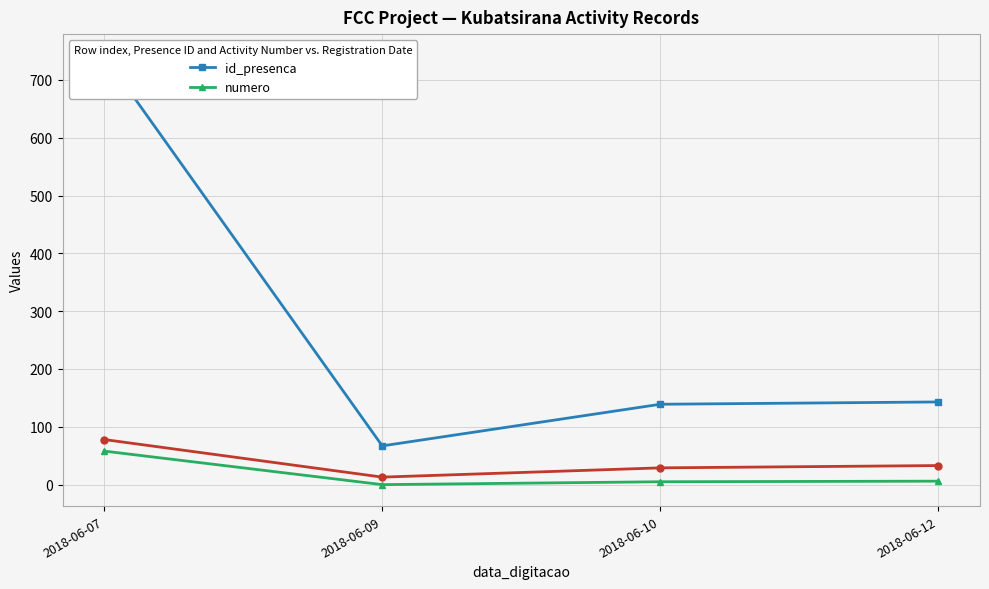

Which series changed the most between 2018-06-07 and 2018-06-12?

id_presenca